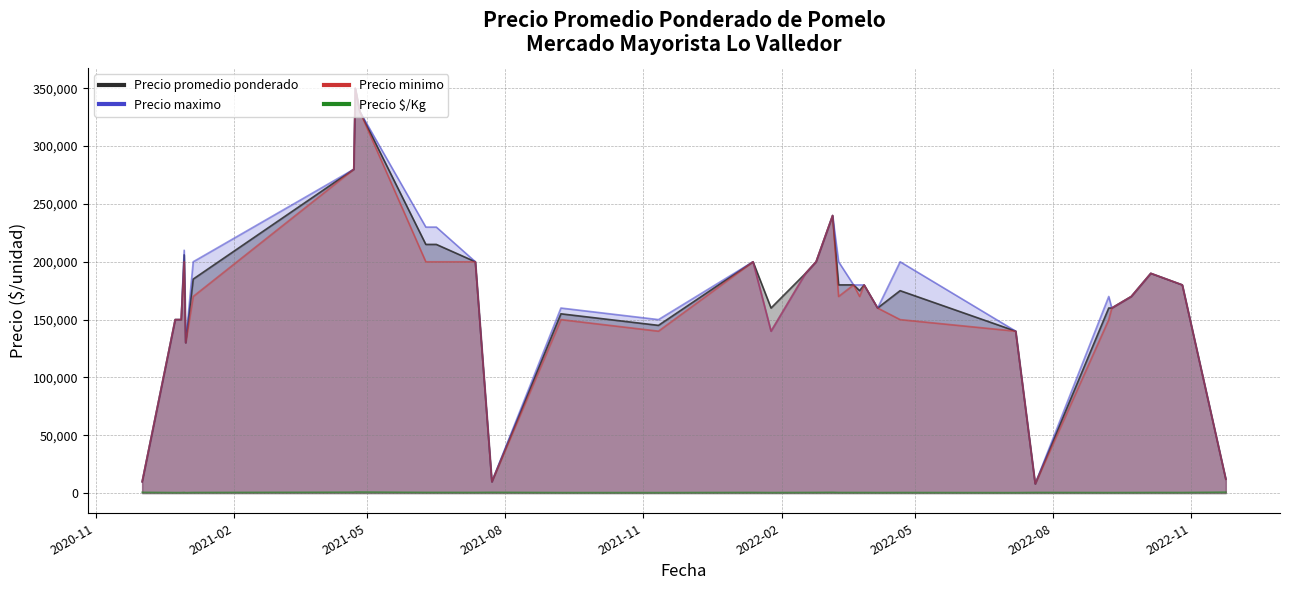

Rank the series by their maximum value, from lowest to highest.

Precio $/Kg, Precio promedio ponderado, Precio maximo, Precio minimo